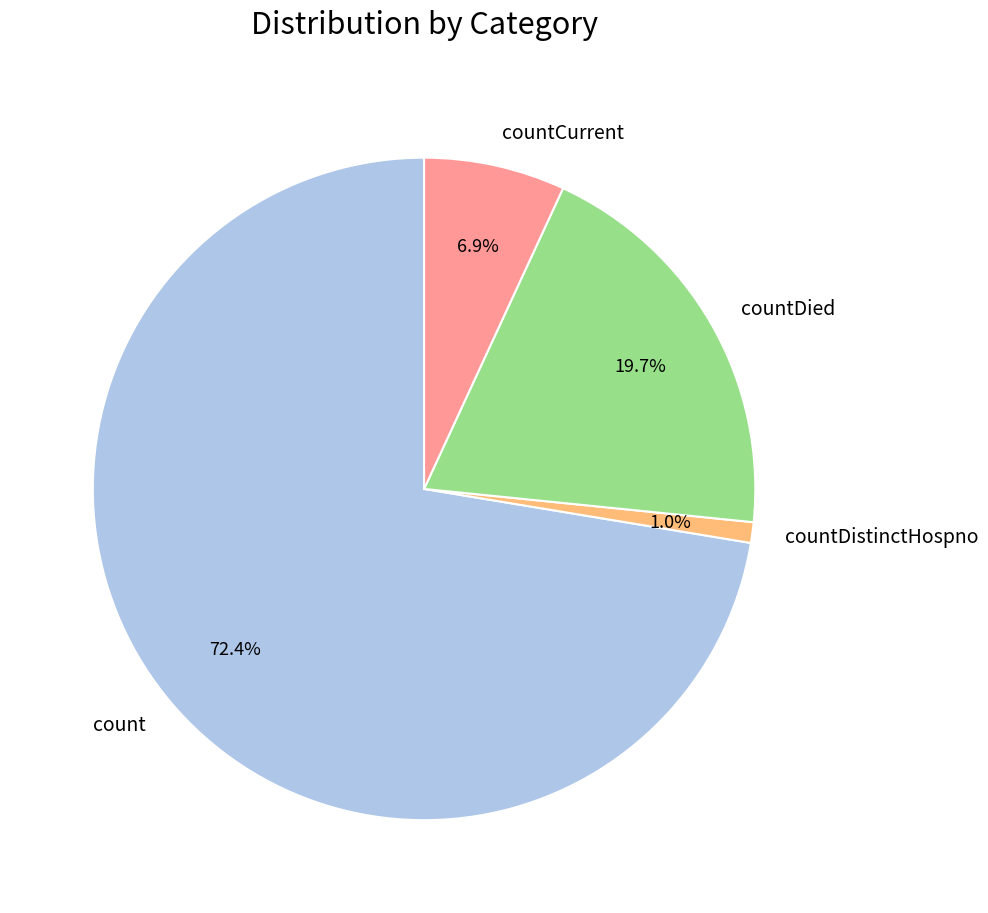

Combined, do countCurrent and count account for over 50%?

Yes